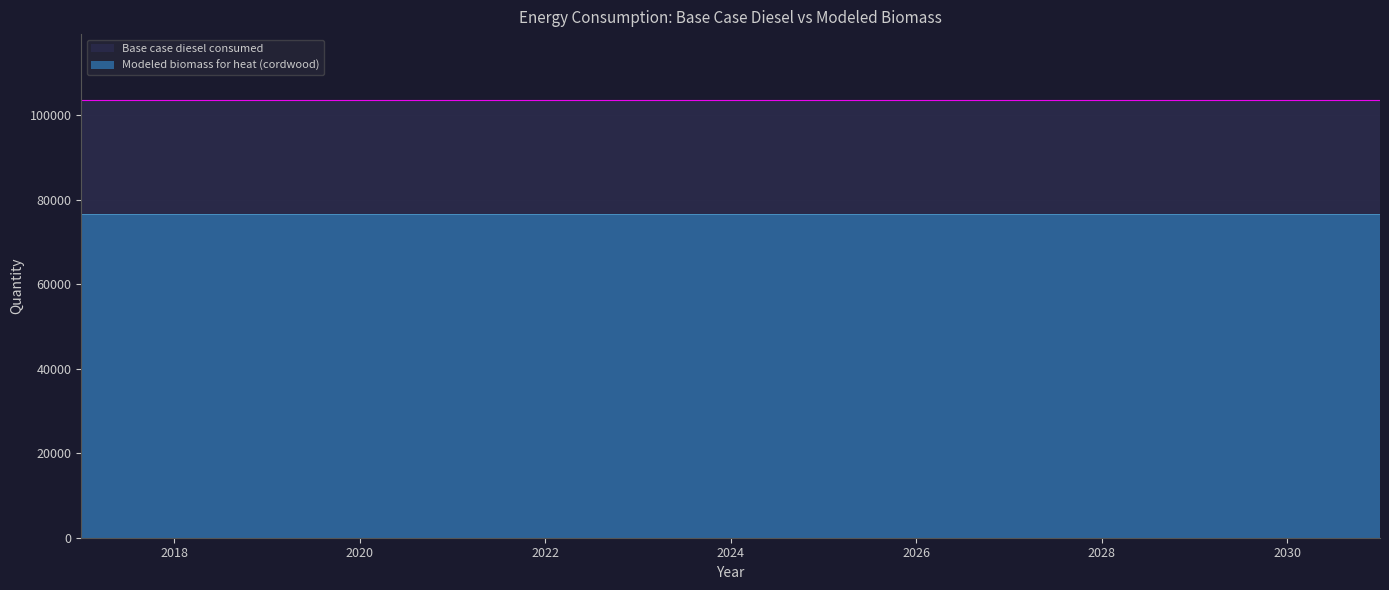

Between 2025 and 2026, which series saw the biggest shift?

Base case diesel consumed